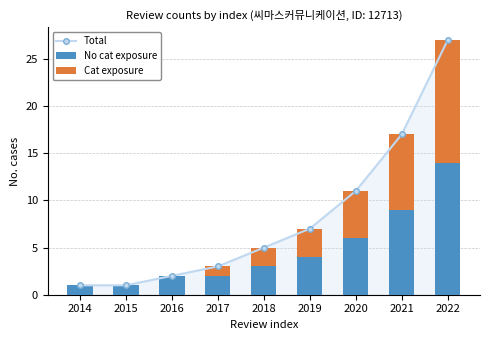

Which series changed the most between 2015 and 2018?

Total